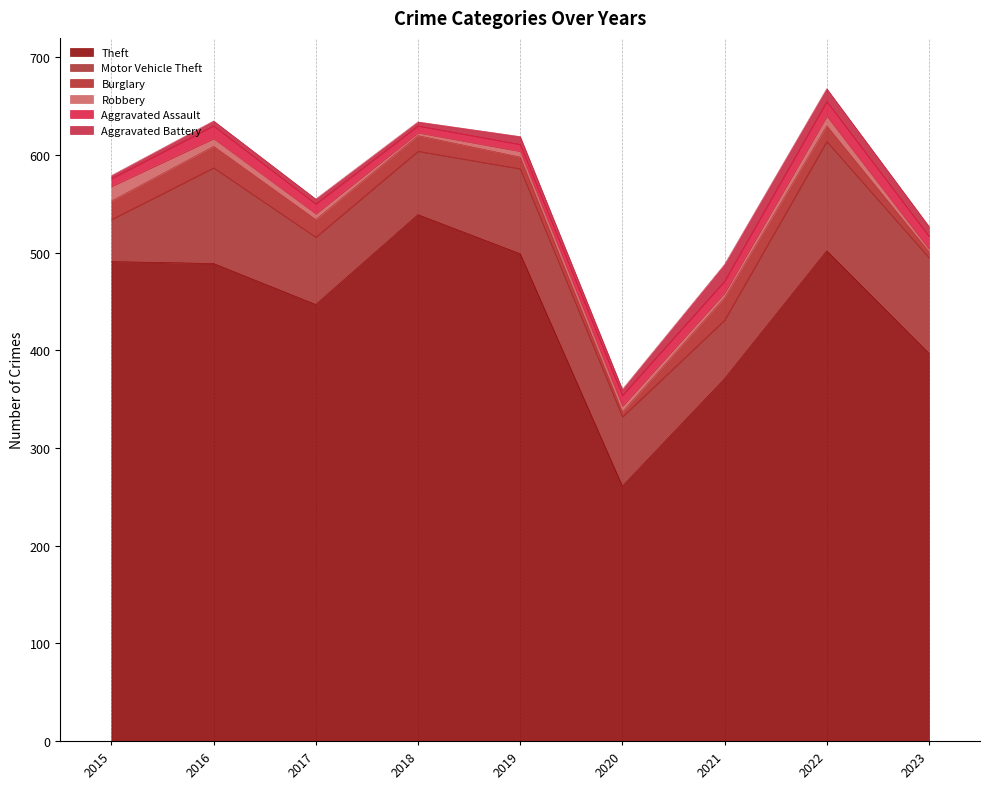

True or false: Robbery has a value of 10 at 2022.

True